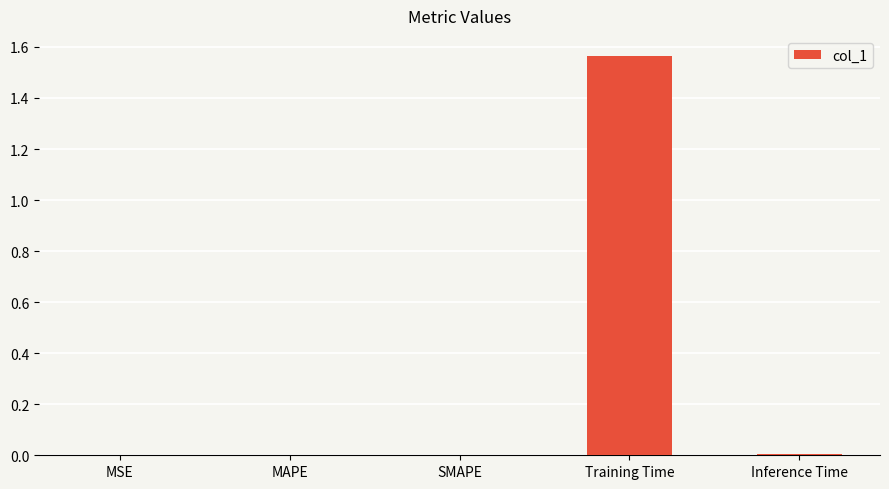

The chart shows a value of 0.0 at Inference Time. True or false?

True